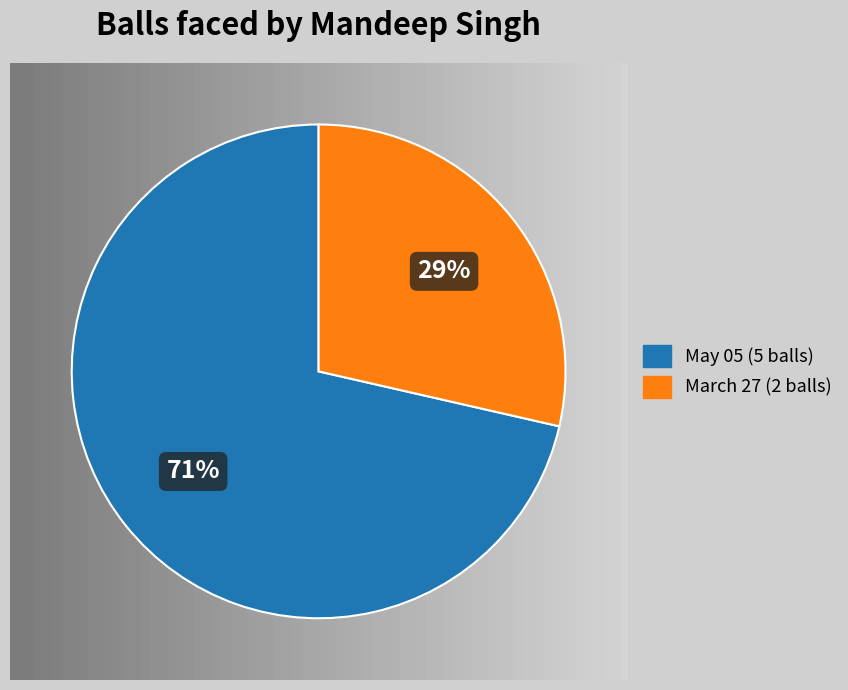

Between May 05 (5 balls) and March 27 (2 balls), which is larger?

May 05 (5 balls)